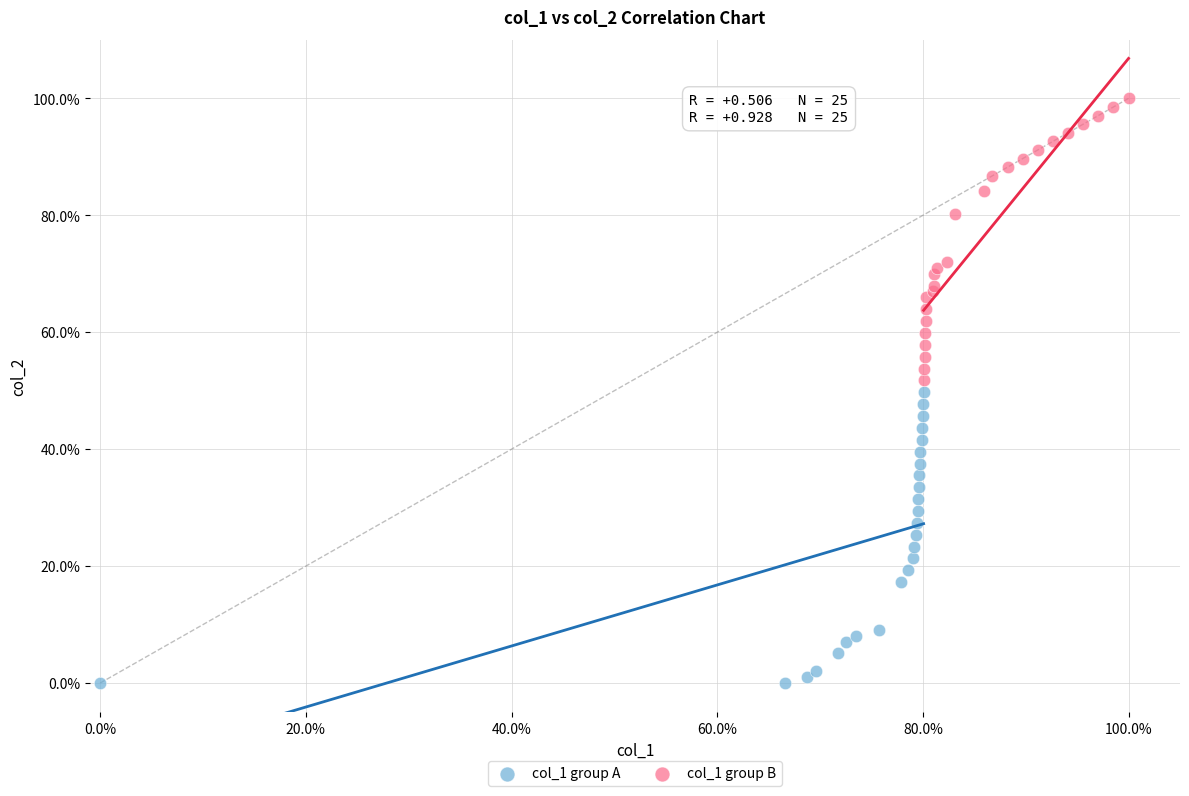

Which series reaches the maximum Y coordinate?

col_1 group B